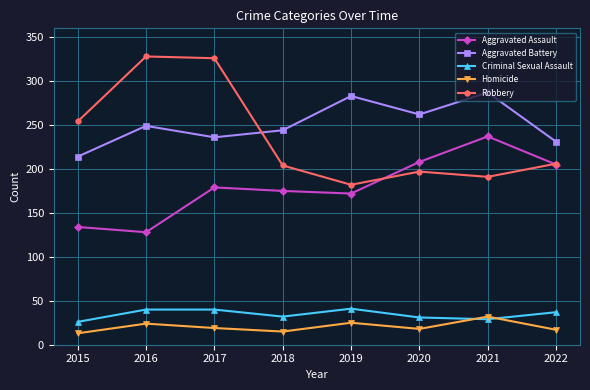

How many lines are shown in the chart?

5